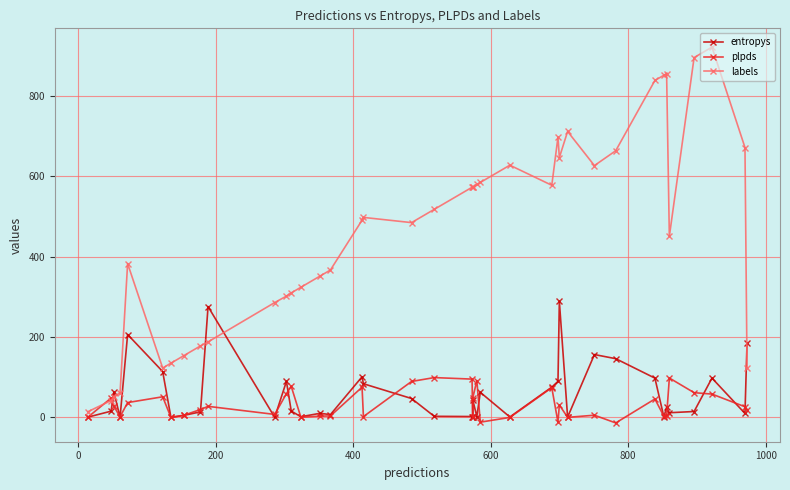

How many positive values does the plpds series have?

36